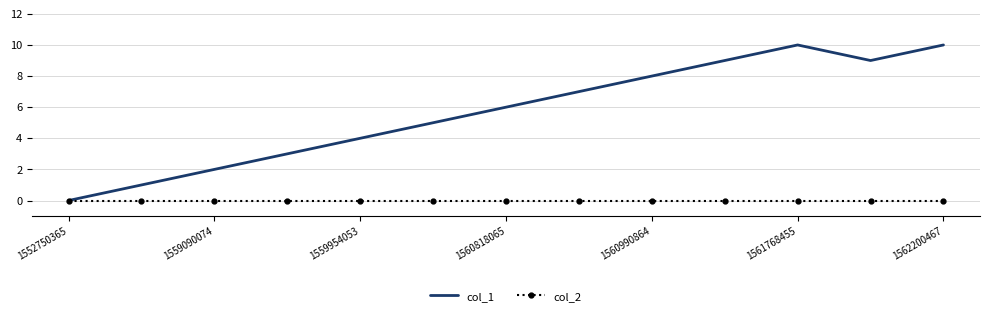

Which series has the widest spread of values?

col_1